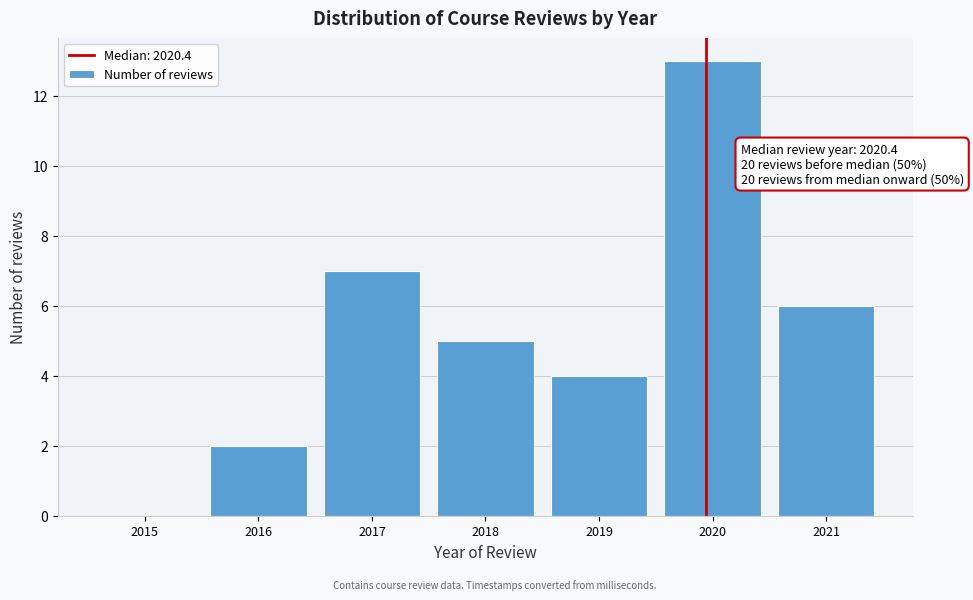

Reading right to left, what are all the values shown in this chart?

2021=6	2020=13	2019=4	2018=5	2017=7	2016=2	2015=0